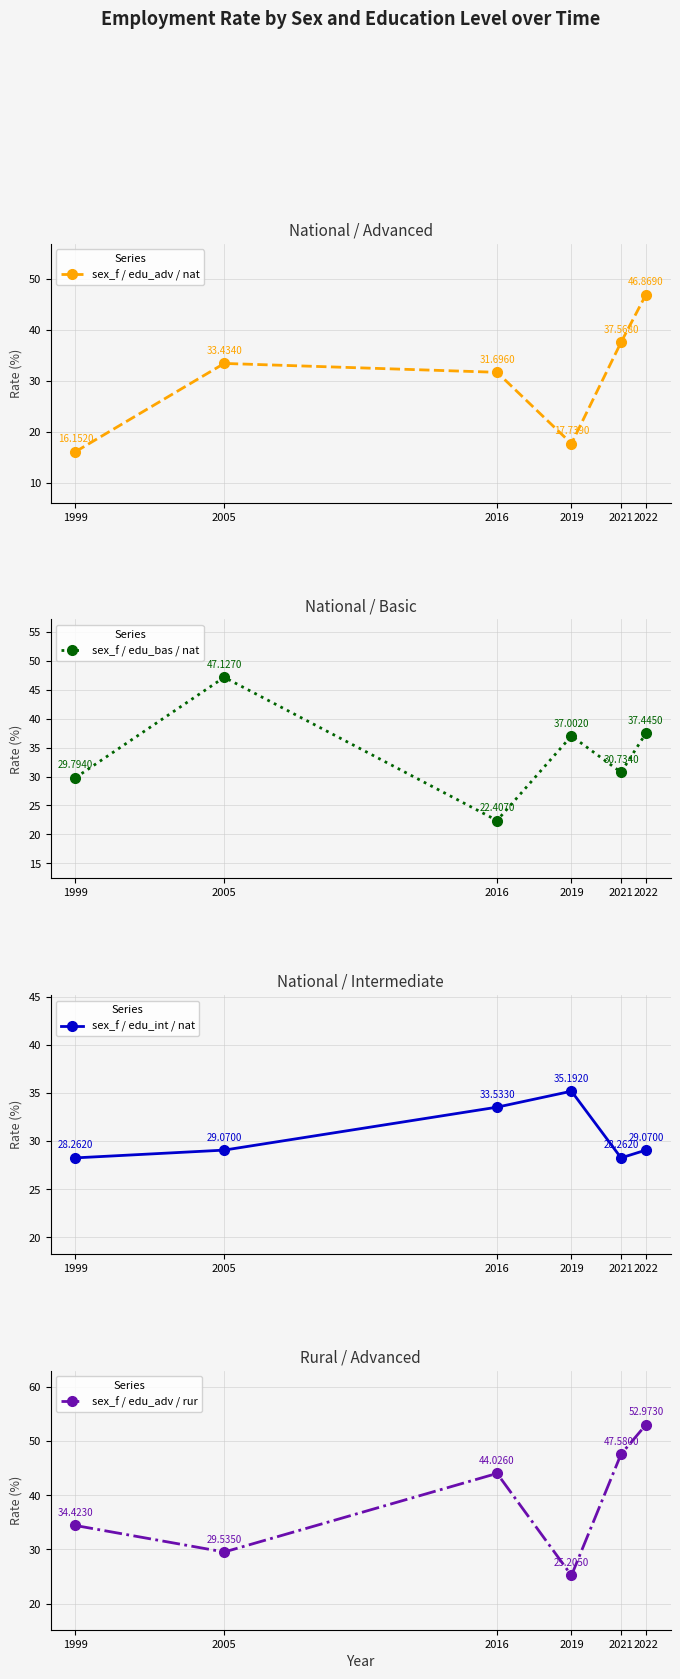

Reading right to left, what are all the values shown in this chart?

sex_f / edu_adv / nat: 46.9	37.6	17.7	31.7	33.4	16.2
sex_f / edu_bas / nat: 37.4	30.7	37.0	22.4	47.1	29.8
sex_f / edu_int / nat: 29.1	28.3	35.2	33.5	29.1	28.3
sex_f / edu_adv / rur: 53.0	47.6	25.2	44.0	29.5	34.4